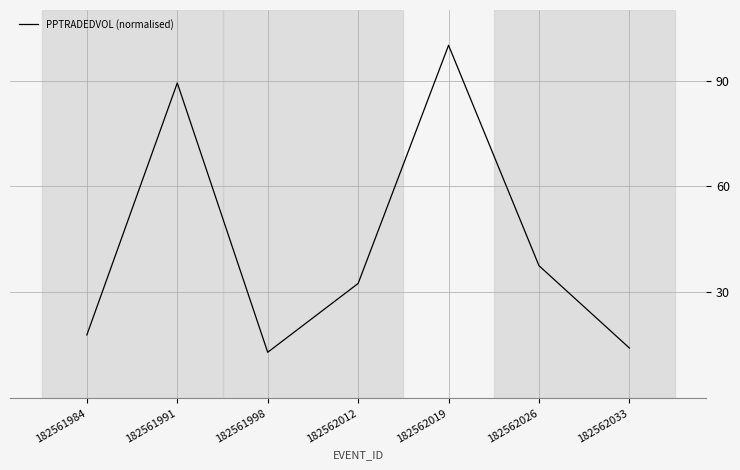

Reading left to right, extract all data points from this chart.

182561984=17.9	182561991=89.3	182561998=13.0	182562012=32.5	182562019=100.0	182562026=37.5	182562033=14.2